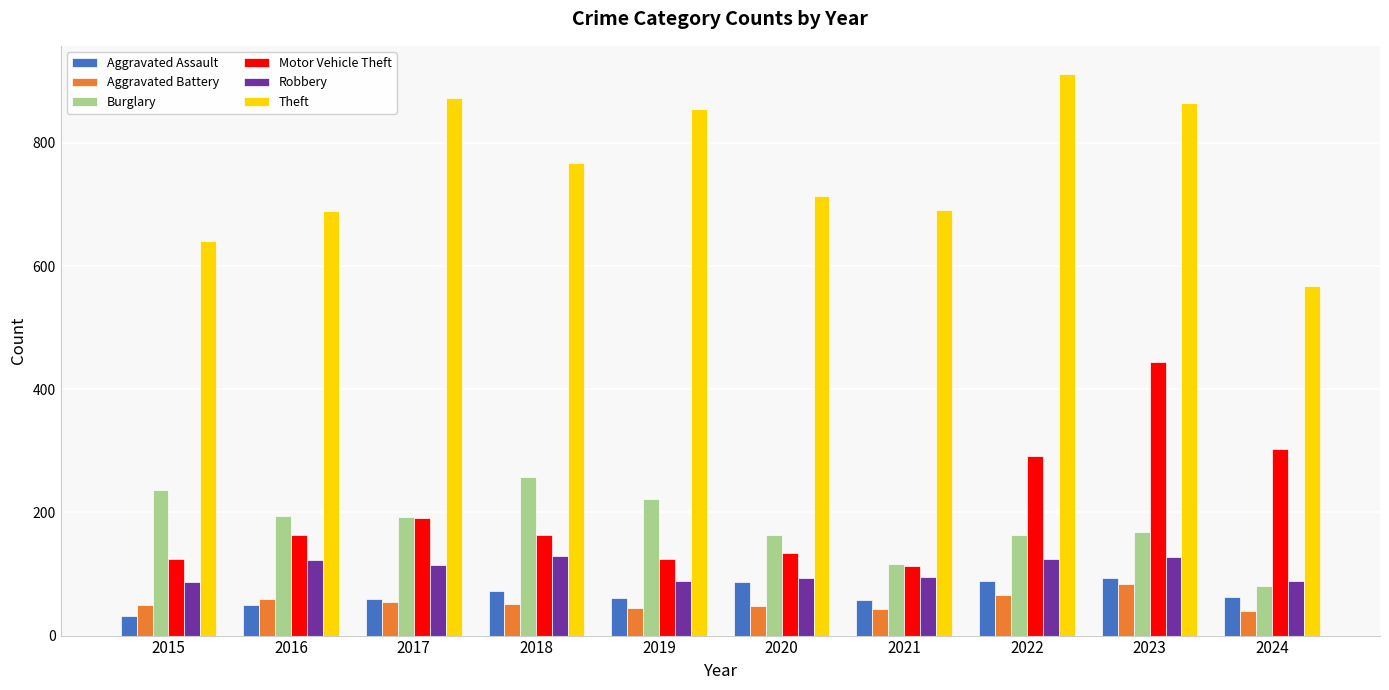

Rank the series by their maximum value, from highest to lowest.

Theft, Motor Vehicle Theft, Burglary, Robbery, Aggravated Assault, Aggravated Battery